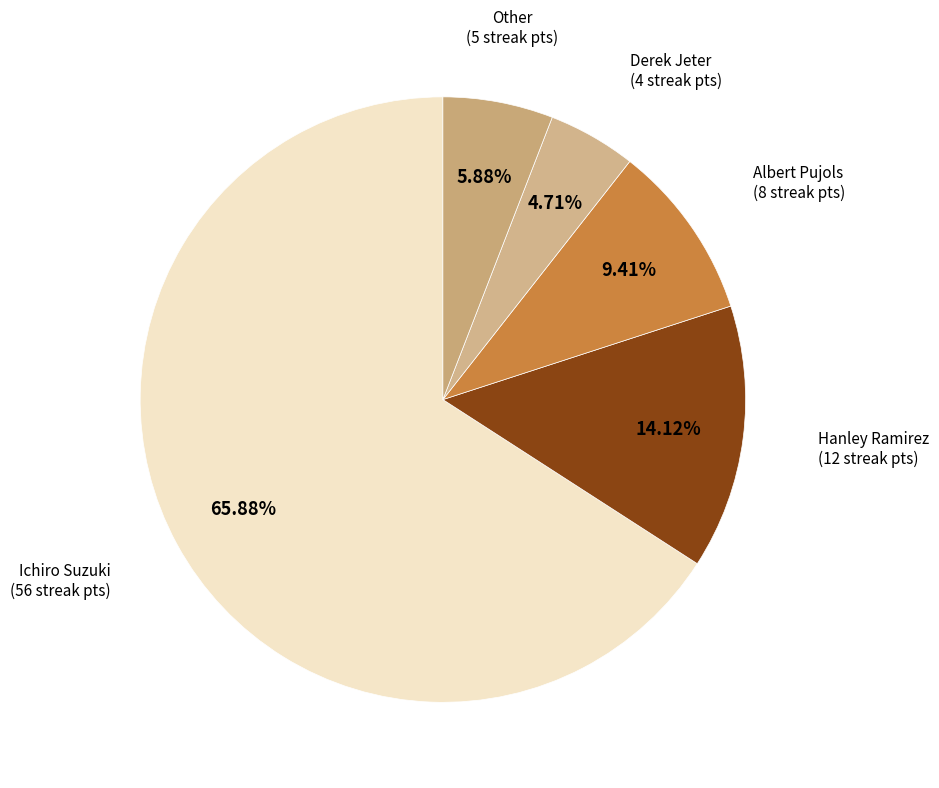

The Derek Jeter slice represents 5% of the pie. True or false?

True